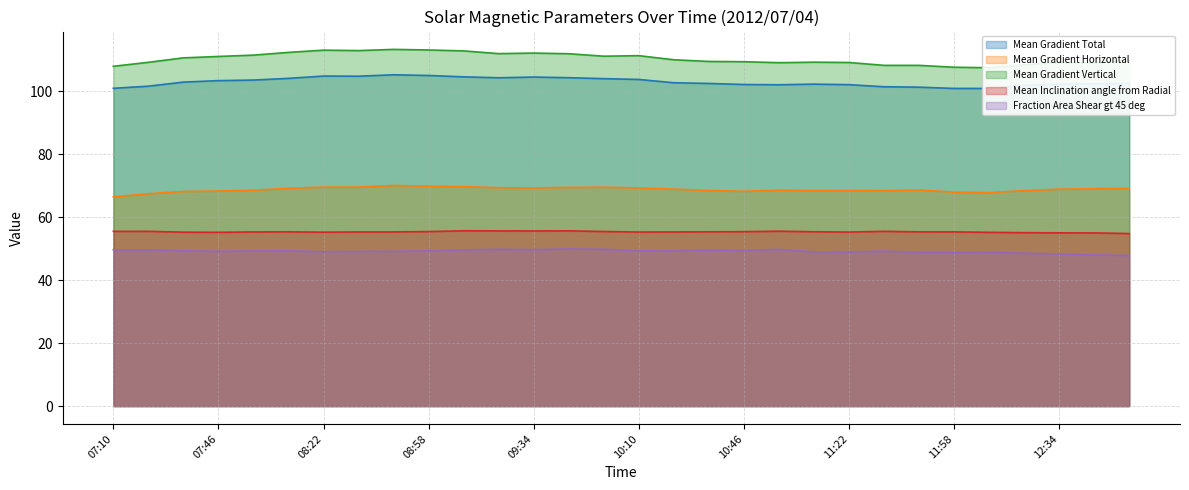

Reading right to left, list all the values displayed in this chart.

Mean Gradient Total: 12:58=102.5	12:46=102.4	12:34=102.3	12:22=101.9	12:10=100.9	11:58=100.9	11:46=101.3	11:34=101.4	11:22=102.1	11:10=102.3	10:58=102.1	10:46=102.2	10:34=102.5	10:22=102.7	10:10=103.8	09:58=104.0	09:46=104.3	09:34=104.5	09:22=104.3	09:10=104.6	08:58=105.0	08:46=105.2	08:34=104.8	08:22=104.8	08:10=104.1	07:58=103.6	07:46=103.4	07:34=102.9	07:22=101.6	07:10=101.0
Mean Gradient Horizontal: 12:58=69.2	12:46=69.0	12:34=68.9	12:22=68.4	12:10=67.8	11:58=68.0	11:46=68.7	11:34=68.4	11:22=68.5	11:10=68.5	10:58=68.6	10:46=68.2	10:34=68.5	10:22=68.9	10:10=69.3	09:58=69.5	09:46=69.5	09:34=69.3	09:22=69.4	09:10=69.7	08:58=69.9	08:46=70.1	08:34=69.6	08:22=69.6	08:10=69.2	07:58=68.6	07:46=68.3	07:34=68.2	07:22=67.5	07:10=66.5
Mean Gradient Vertical: 12:58=109.9	12:46=109.0	12:34=109.2	12:22=108.4	12:10=107.5	11:58=107.7	11:46=108.2	11:34=108.2	11:22=109.2	11:10=109.3	10:58=109.1	10:46=109.4	10:34=109.5	10:22=110.0	10:10=111.3	09:58=111.2	09:46=111.9	09:34=112.1	09:22=112.0	09:10=112.8	08:58=113.1	08:46=113.3	08:34=112.9	08:22=113.1	08:10=112.4	07:58=111.5	07:46=111.1	07:34=110.6	07:22=109.2	07:10=107.9
Mean Inclination angle from Radial: 12:58=54.8	12:46=55.0	12:34=55.0	12:22=55.1	12:10=55.2	11:58=55.3	11:46=55.4	11:34=55.5	11:22=55.3	11:10=55.4	10:58=55.6	10:46=55.4	10:34=55.4	10:22=55.3	10:10=55.3	09:58=55.5	09:46=55.7	09:34=55.6	09:22=55.7	09:10=55.7	08:58=55.4	08:46=55.3	08:34=55.3	08:22=55.2	08:10=55.4	07:58=55.3	07:46=55.2	07:34=55.3	07:22=55.5	07:10=55.5
Fraction Area Shear gt 45 deg: 12:58=47.8	12:46=48.0	12:34=48.3	12:22=48.6	12:10=48.9	11:58=48.8	11:46=48.8	11:34=49.2	11:22=48.9	11:10=49.0	10:58=49.8	10:46=49.4	10:34=49.5	10:22=49.4	10:10=49.3	09:58=49.8	09:46=49.9	09:34=49.7	09:22=49.8	09:10=49.6	08:58=49.3	08:46=49.2	08:34=49.1	08:22=49.0	08:10=49.3	07:58=49.3	07:46=49.2	07:34=49.4	07:22=49.6	07:10=49.6